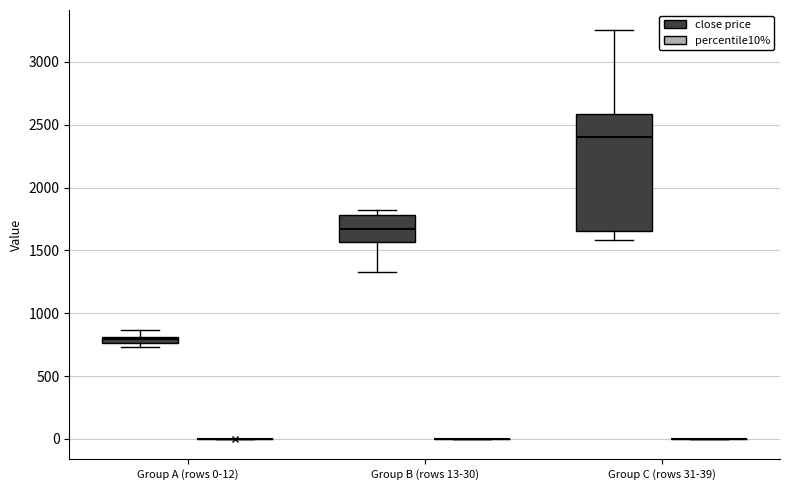

Comparing the boxes themselves (not the whiskers), which one is the tallest?

Group C (rows 31-39) (close price)